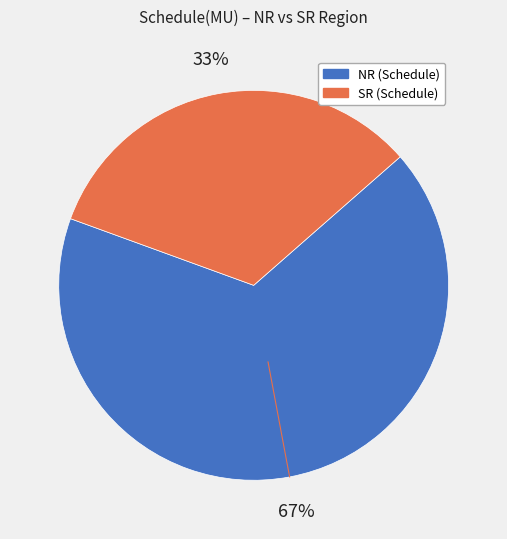

To the nearest percent, what percentage of the pie is SR?

33%